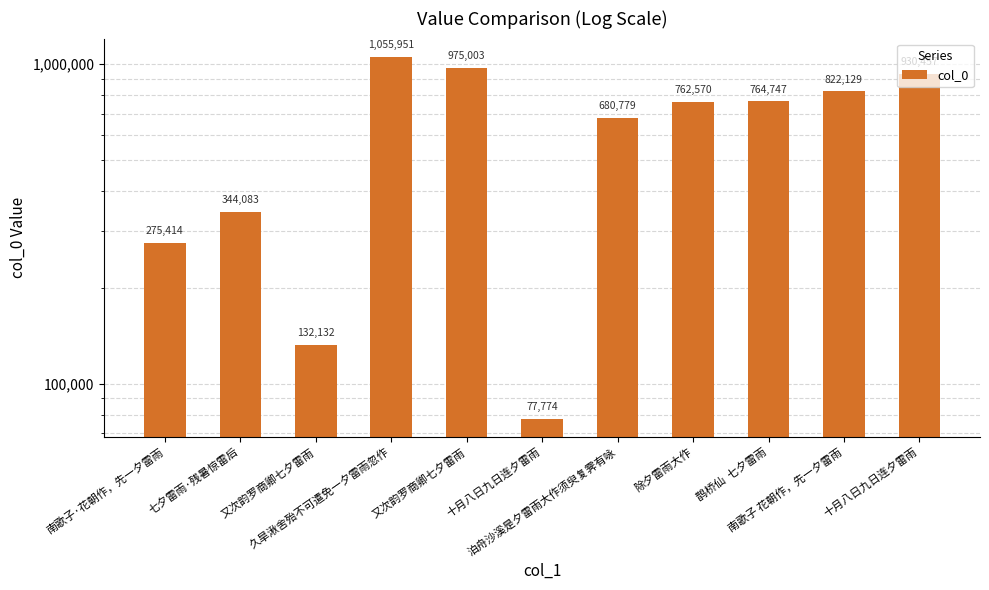

List the labels in order of value, smallest first.

十月八日九日连夕雷雨, 又次韵罗商卿七夕雷雨, 南歌子·花朝作，先一夕雷雨, 七夕雷雨·残暑惊雷后, 泊舟沙溪是夕雷雨大作须臾复霁有咏, 除夕雷雨大作, 鹊桥仙  七夕雷雨, 南歌子 花朝作，先一夕雷雨, 十月八日九日连夕雷雨, 又次韵罗商卿七夕雷雨, 久旱湫舍殆不可遣免一夕雷雨忽作